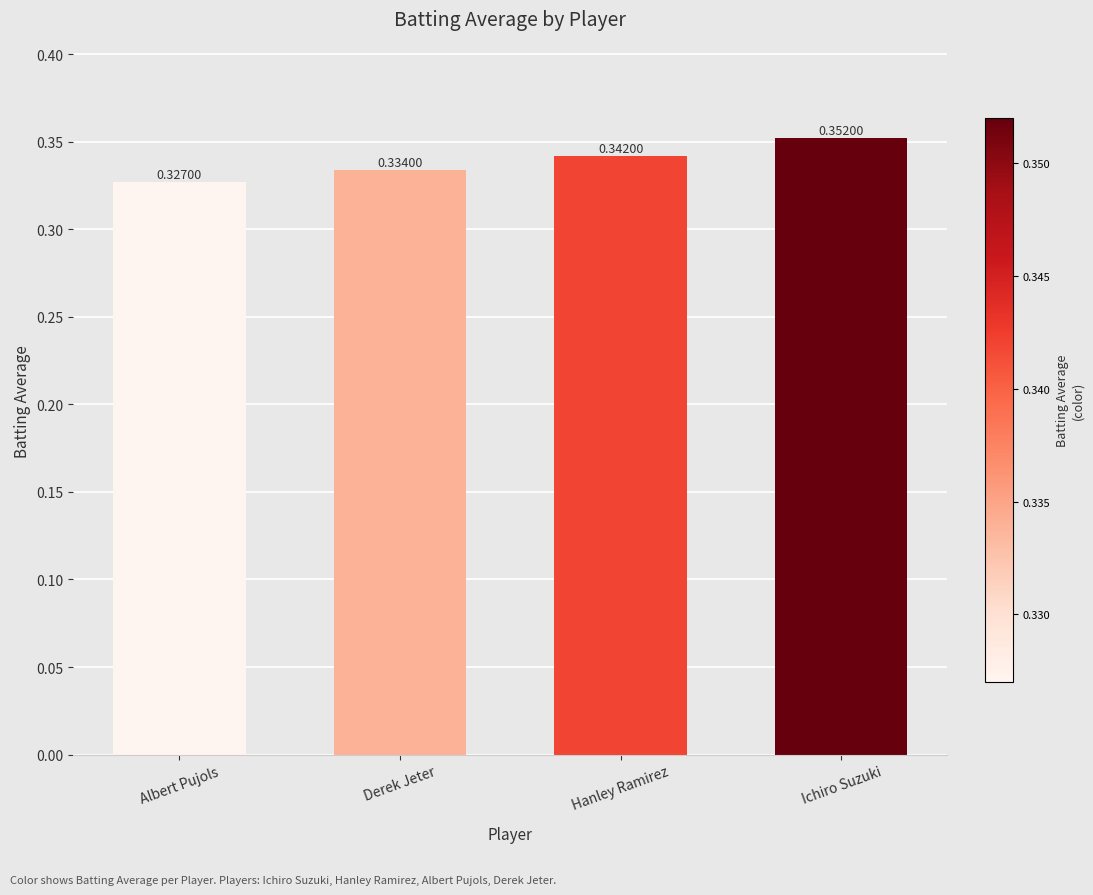

What is the sum of all values?

1.4